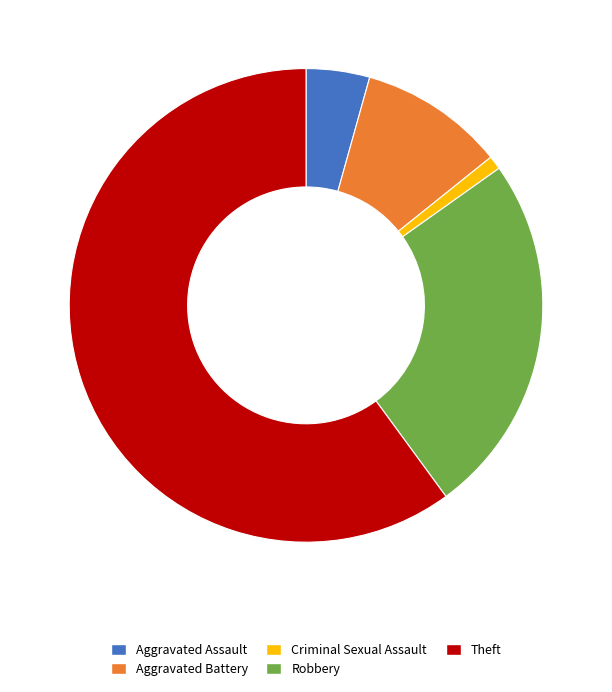

Between Aggravated Assault and Theft, which is larger?

Theft